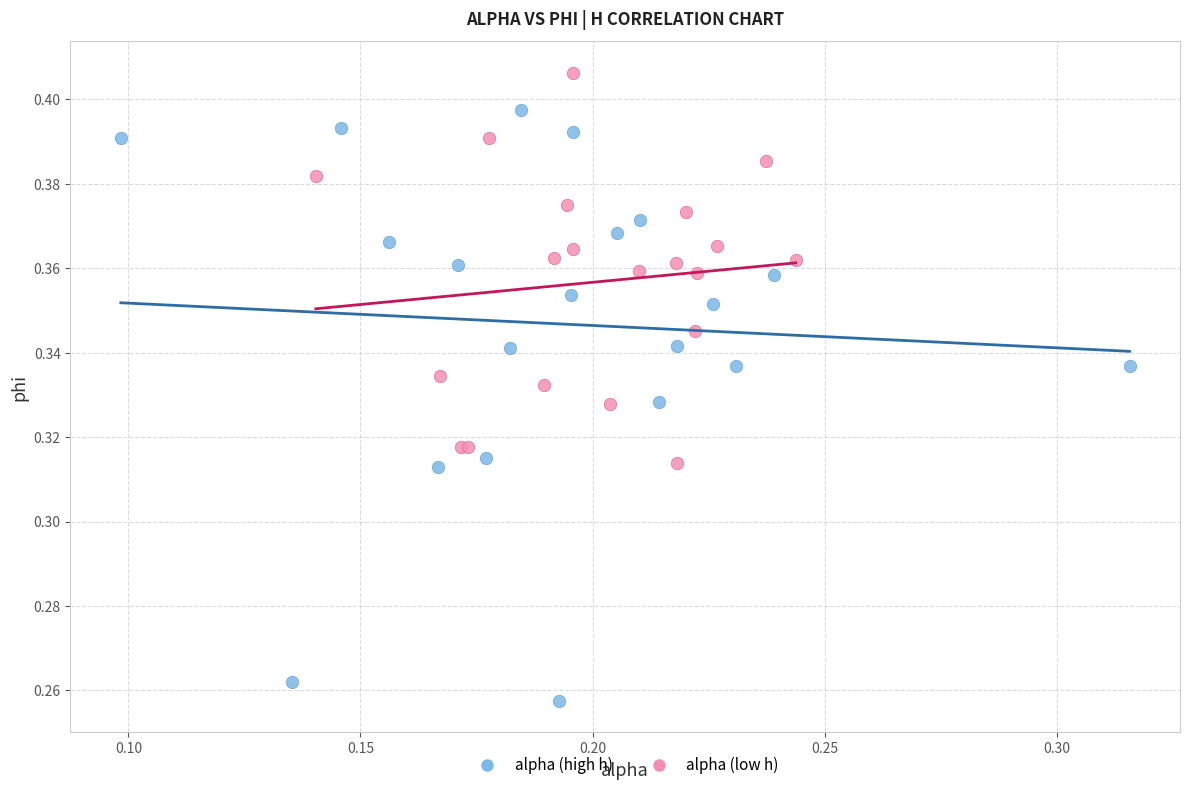

Which series reaches the maximum Y coordinate?

alpha (low h)